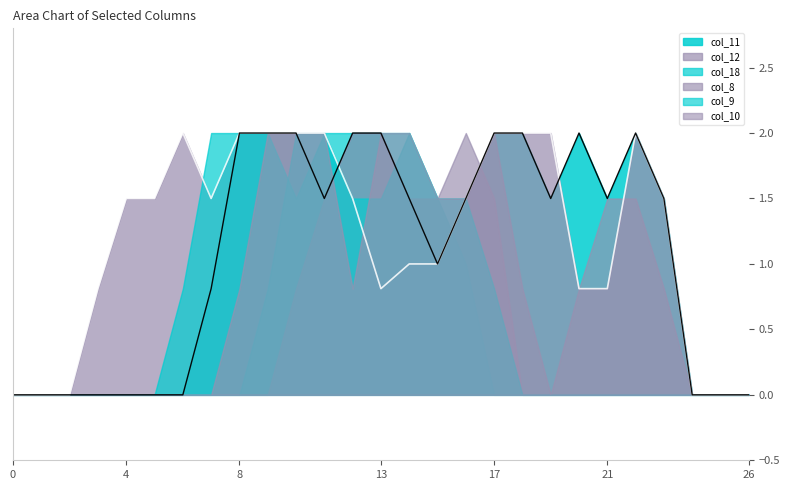

What is the sum of all col_12 values?

32.2